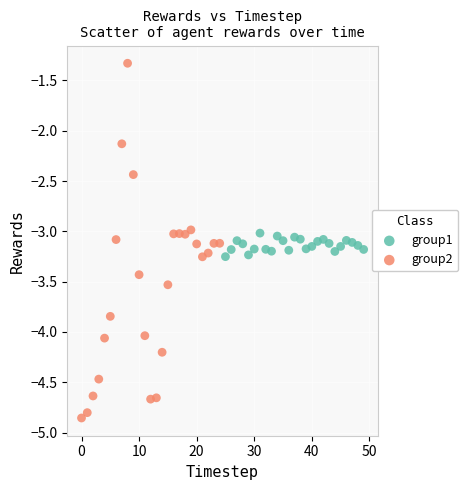

Which series contains the highest Y value?

group2